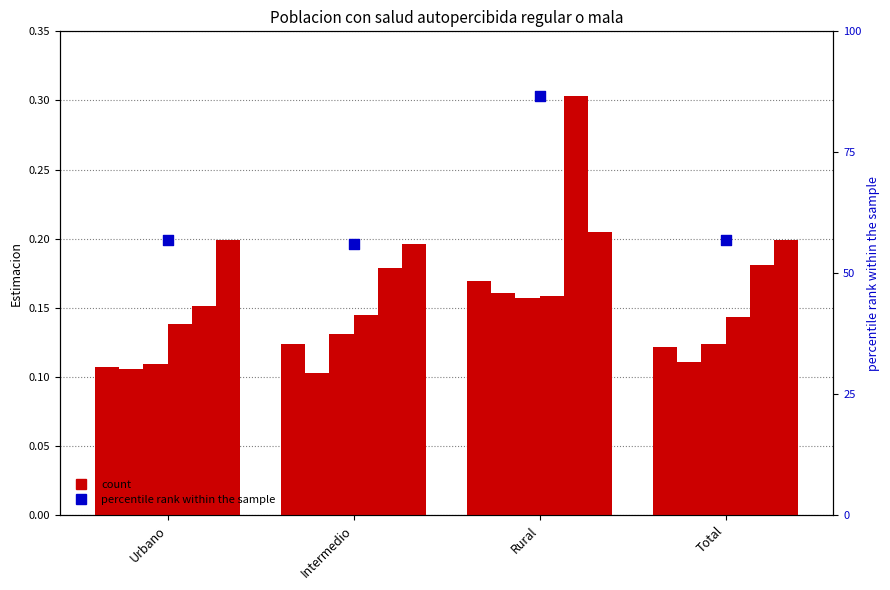

At how many categories does at least one series exceed 0?

4